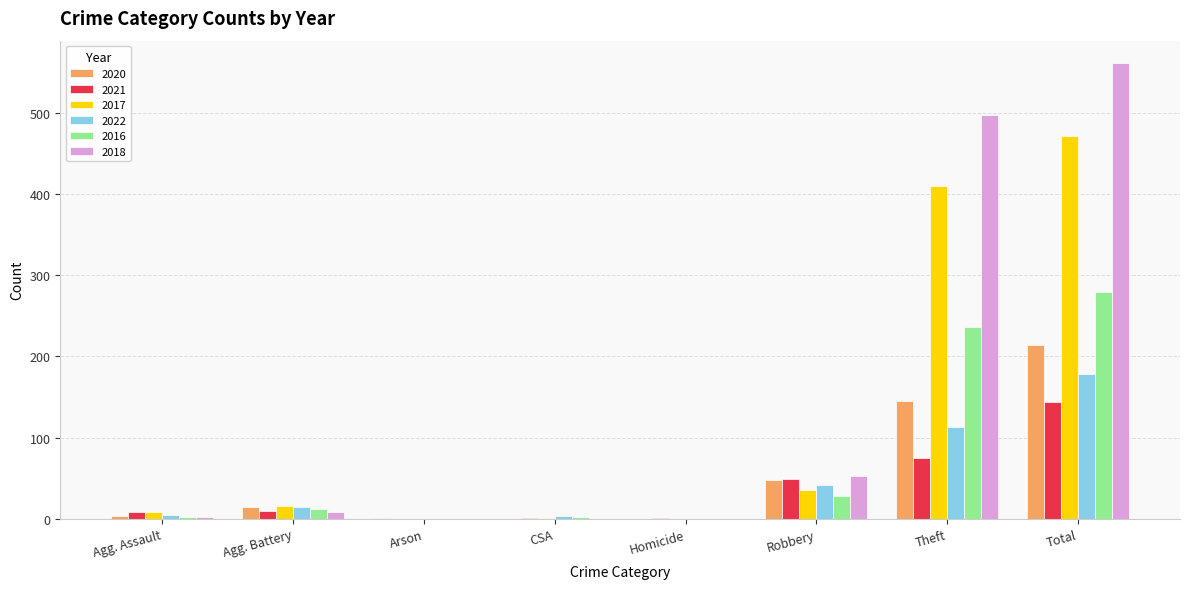

The 2020 series shows 30 at Theft. True or false?

False